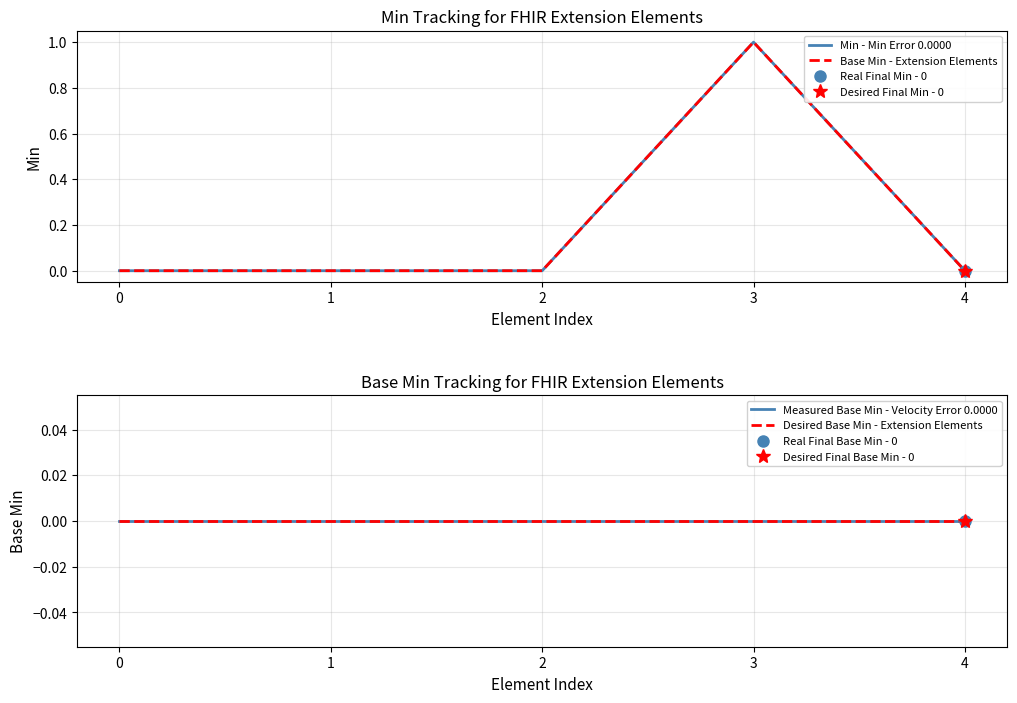

Which label corresponds to the largest value in the chart?

3